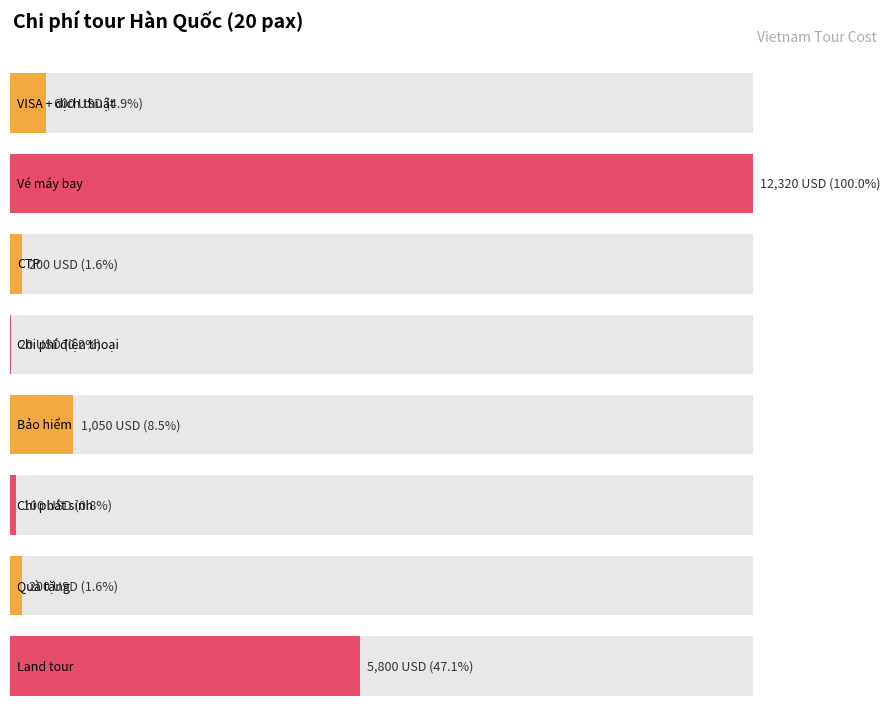

What is the greatest value displayed?

12320